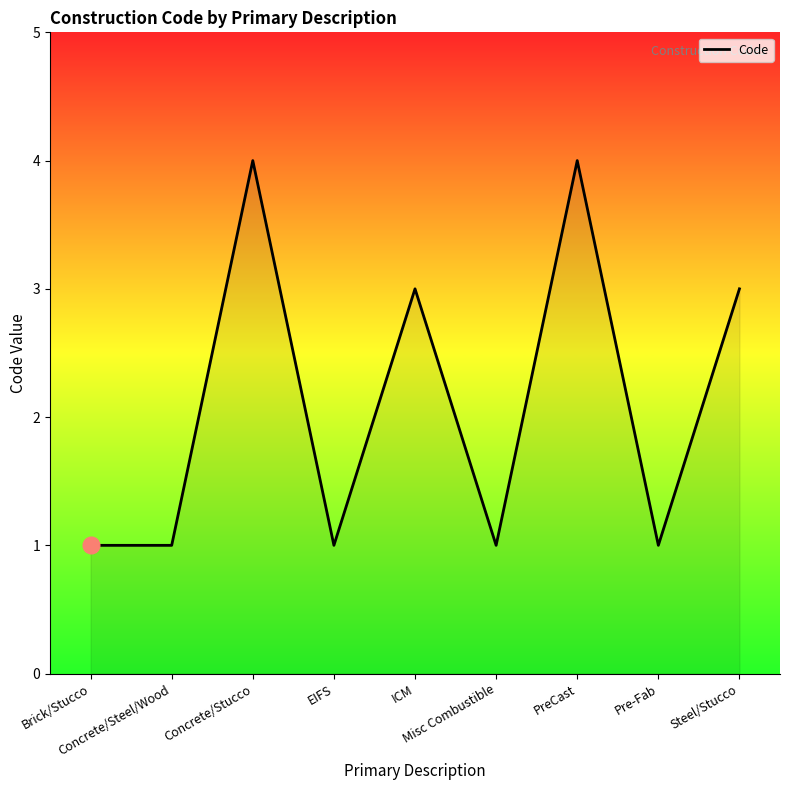

What position from the left is Brick/Stucco?

1